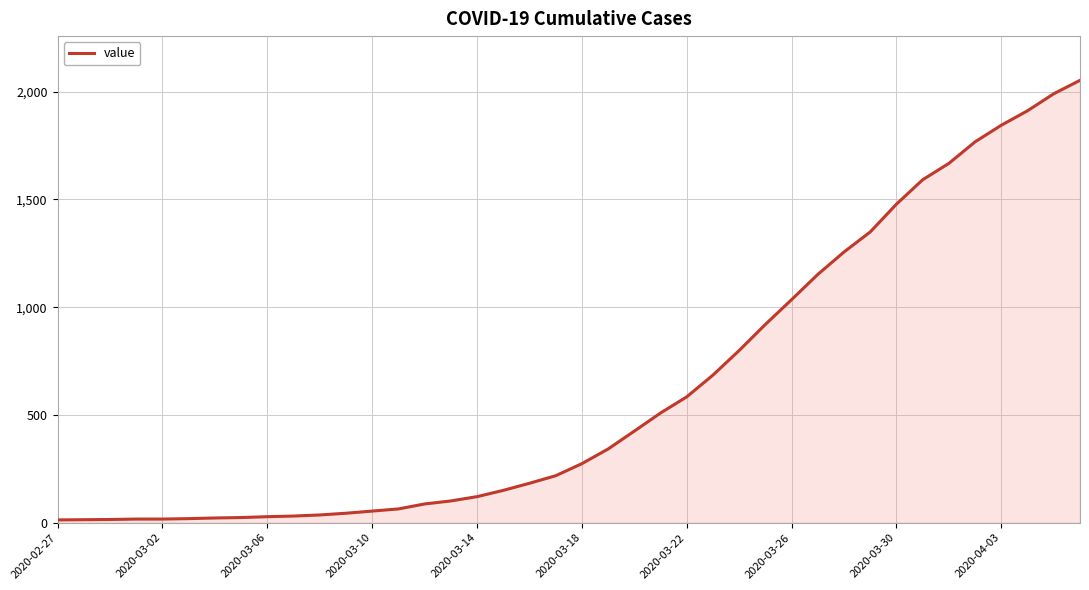

Does the chart display data point markers on the line(s)?

No